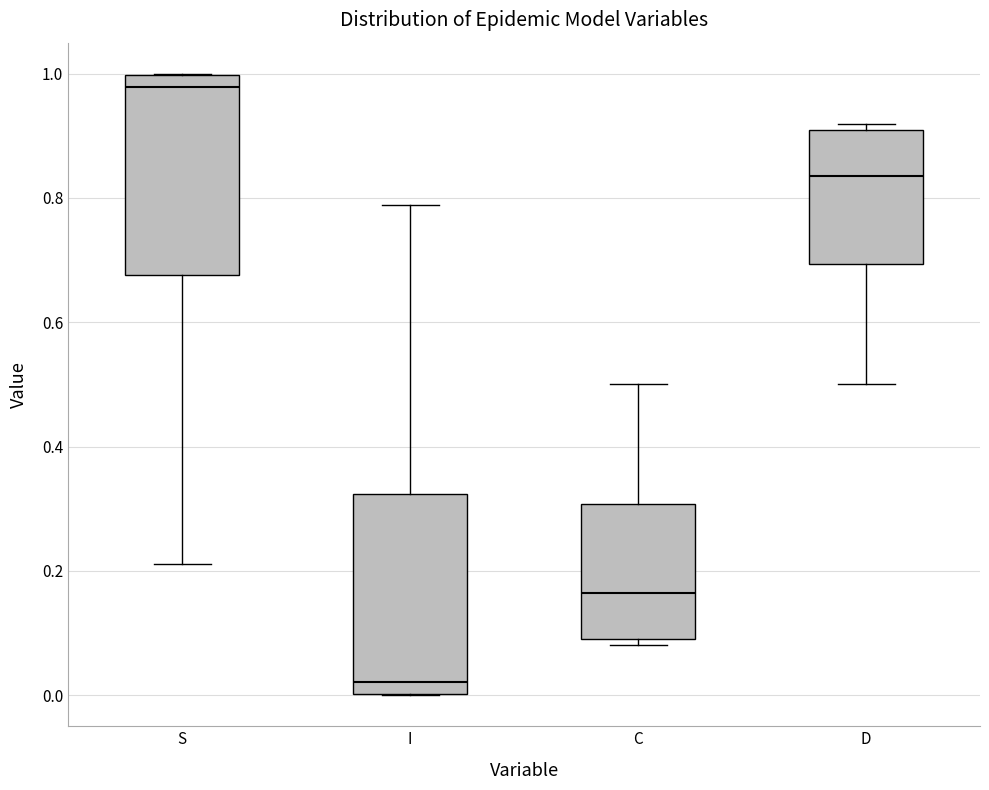

Reading left to right, read every box against the y-axis: the position of its median line, the range the box covers, and the ends of its whiskers. The values are not printed on the chart, so give them approximately, as read against the axis.

S: median 0.98, box 0.68 to 1.00, whiskers 0.22 to 1.00
I: median 0.02, box 0.00 to 0.32, whiskers 0.00 to 0.78
C: median 0.16, box 0.10 to 0.30, whiskers 0.08 to 0.50
D: median 0.84, box 0.70 to 0.90, whiskers 0.50 to 0.92